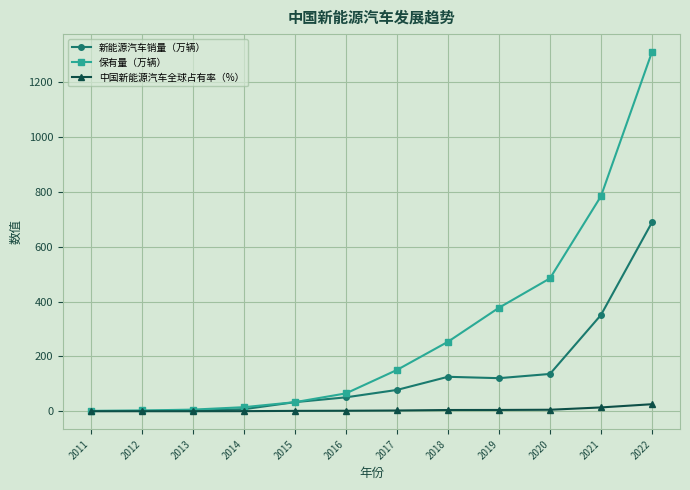

Which series has the largest range (max minus min)?

保有量（万辆）